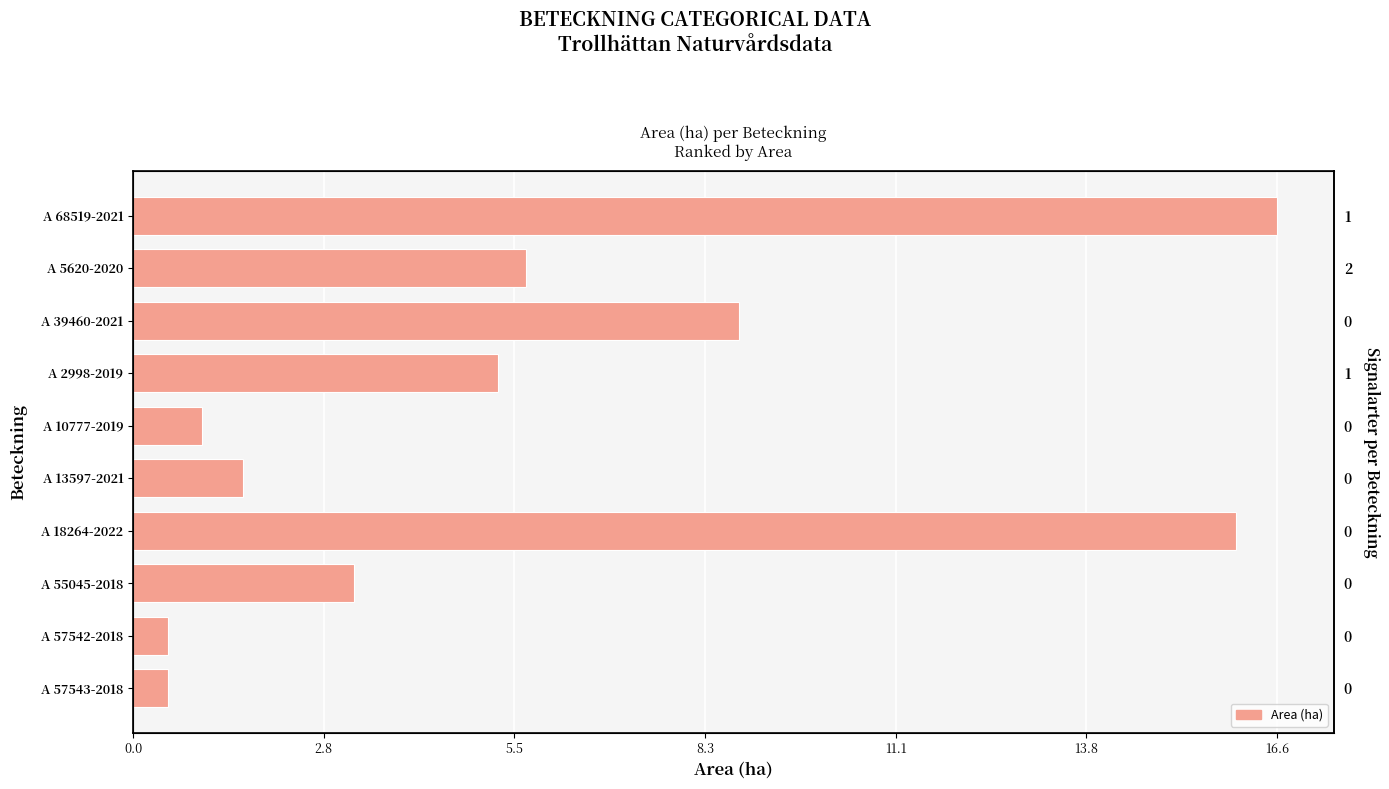

How many values are below 5?

5